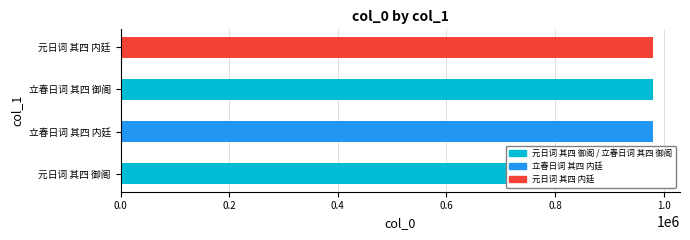

How many values are below 981160?

2